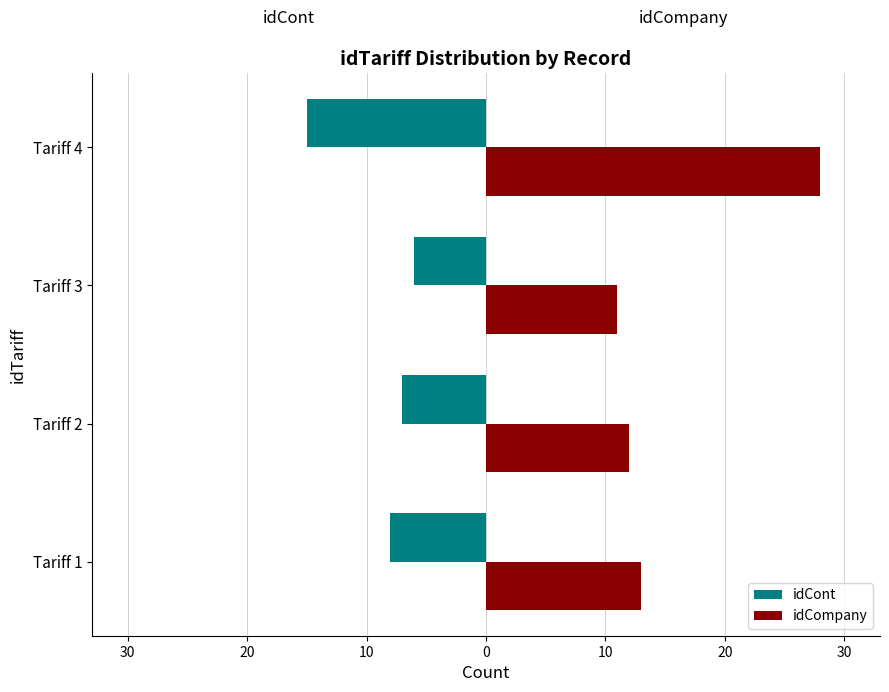

What is the greatest value displayed?

28